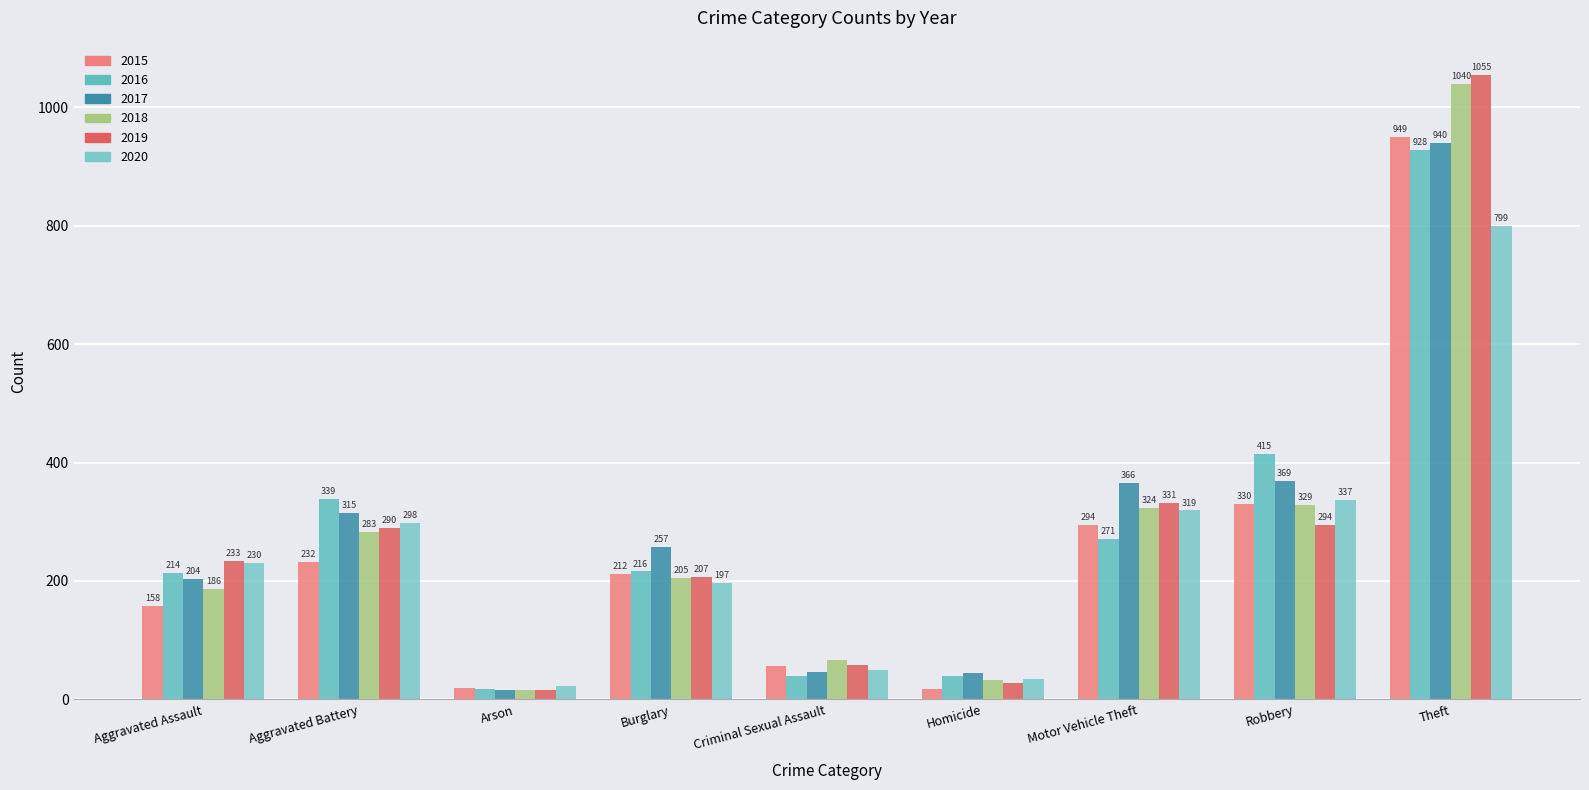

What is the label of the 1st bar from the left?

Aggravated Assault